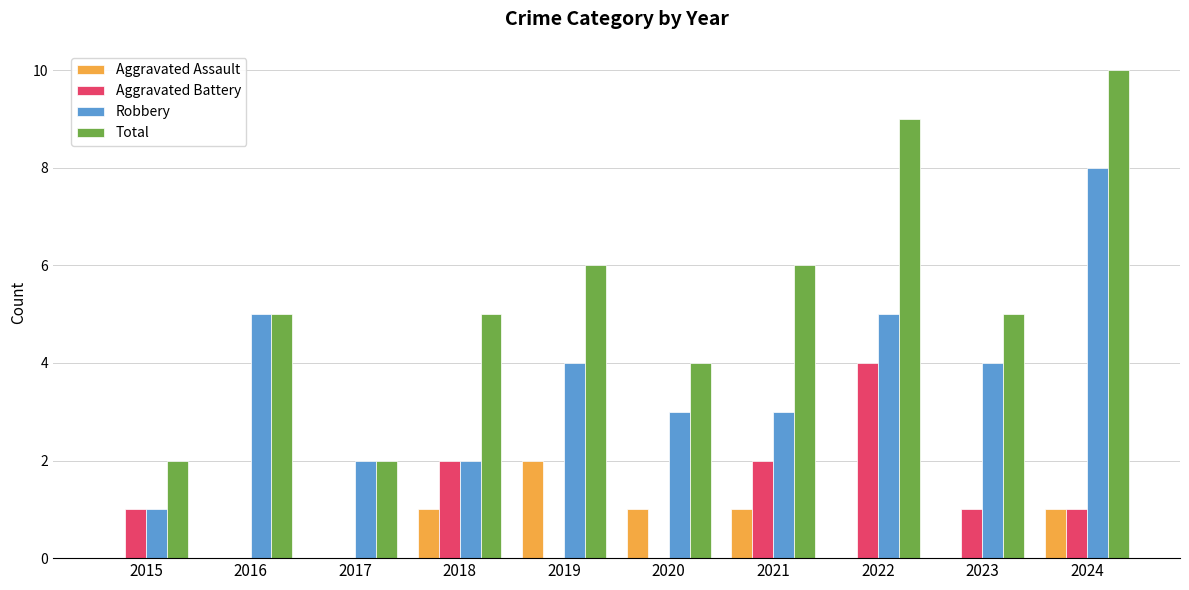

Count the Robbery values in the range 2 to 5.

8